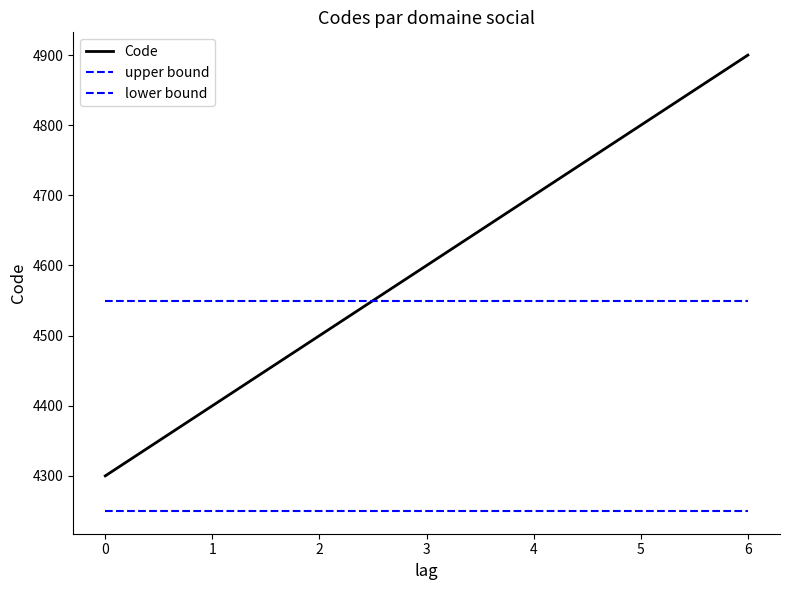

How many lines are shown in the chart?

3